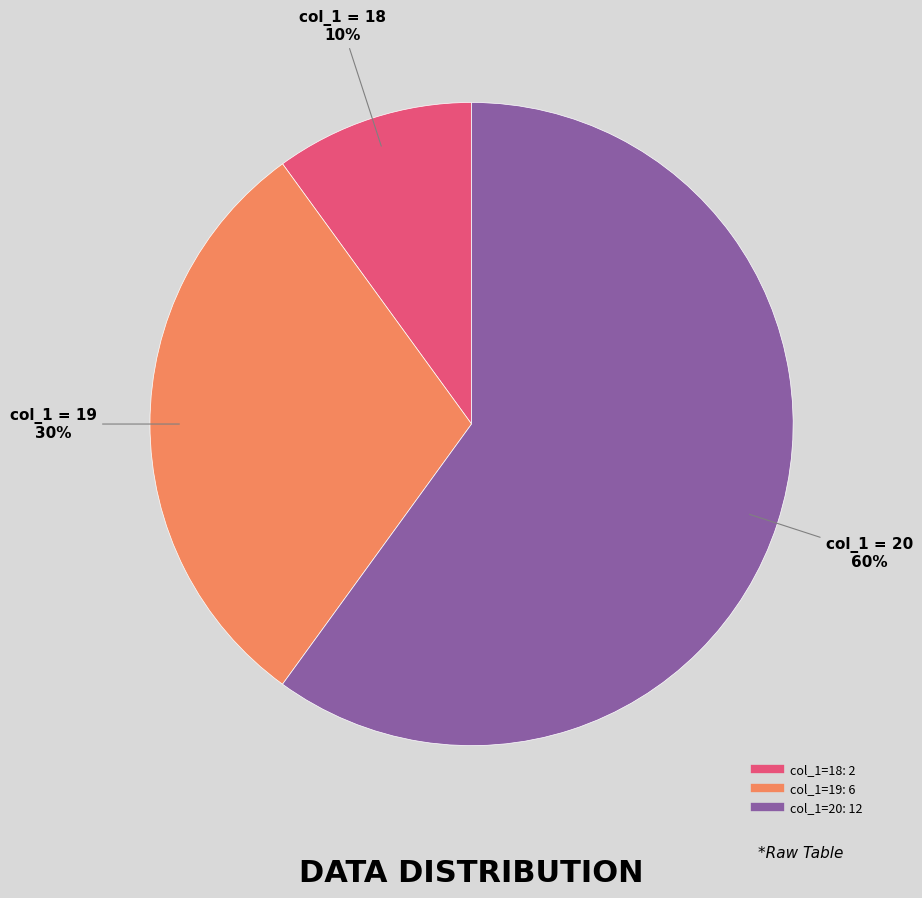

Count the number of slices in the pie.

3